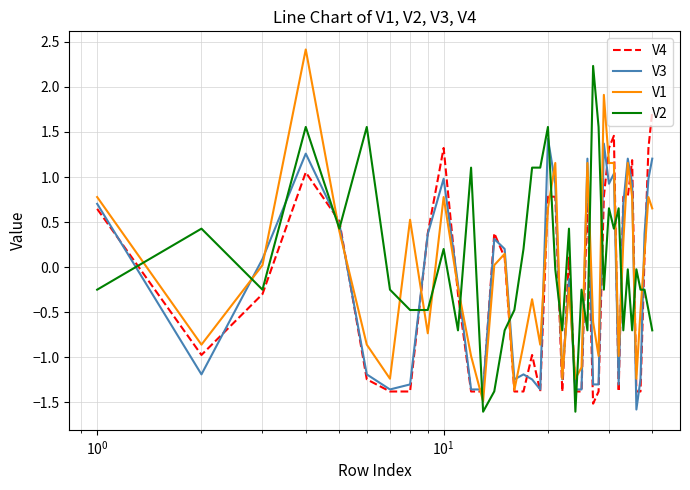

Which series has the largest total across all categories?

V2